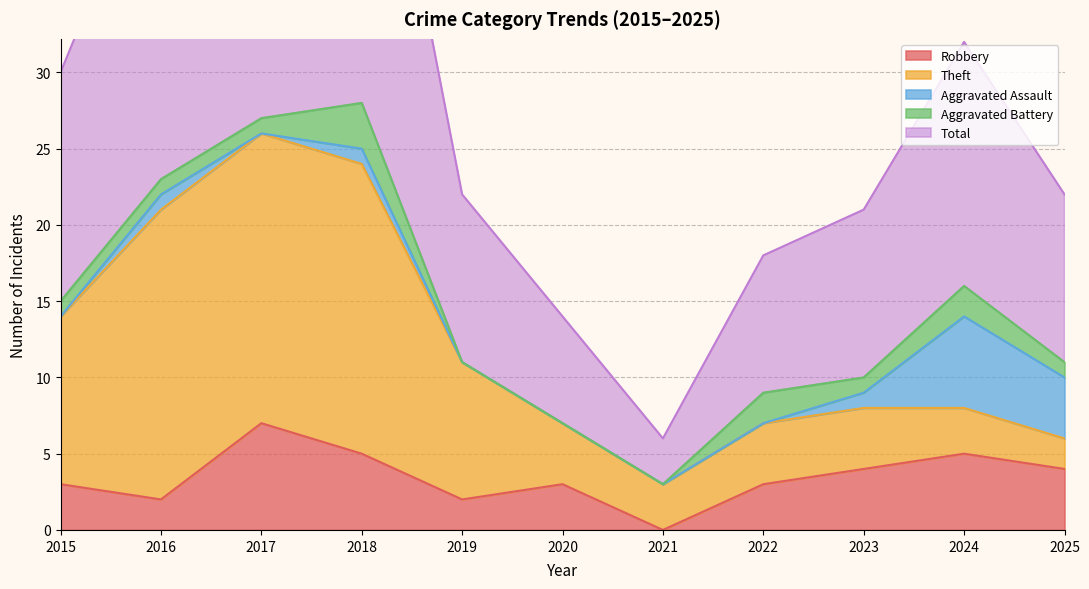

In Robbery, how many points are higher than both neighbors (excluding endpoints)?

3